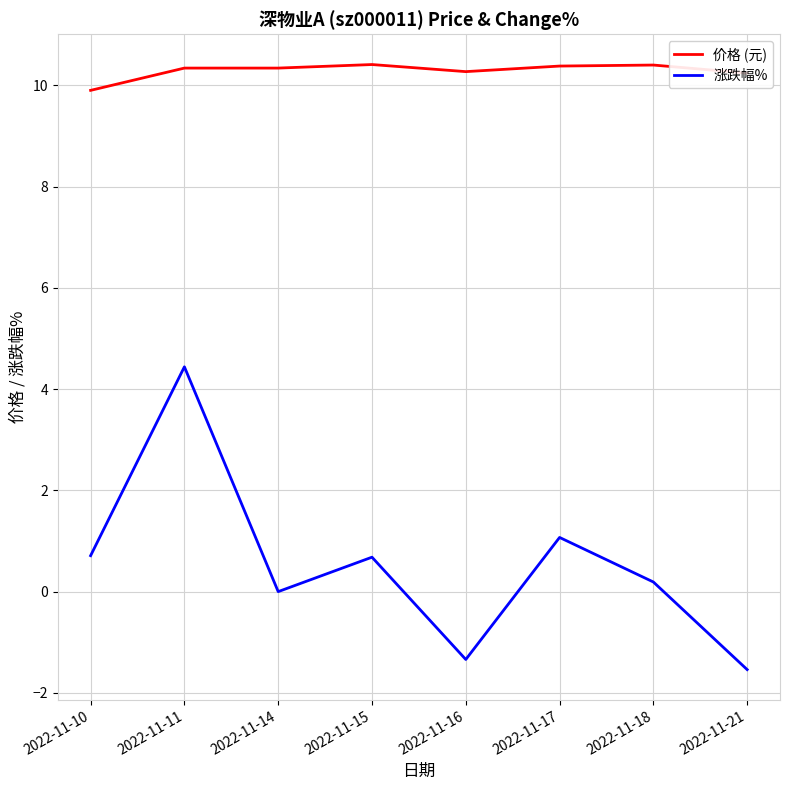

At which label does 价格 (元) reach its minimum?

2022-11-10